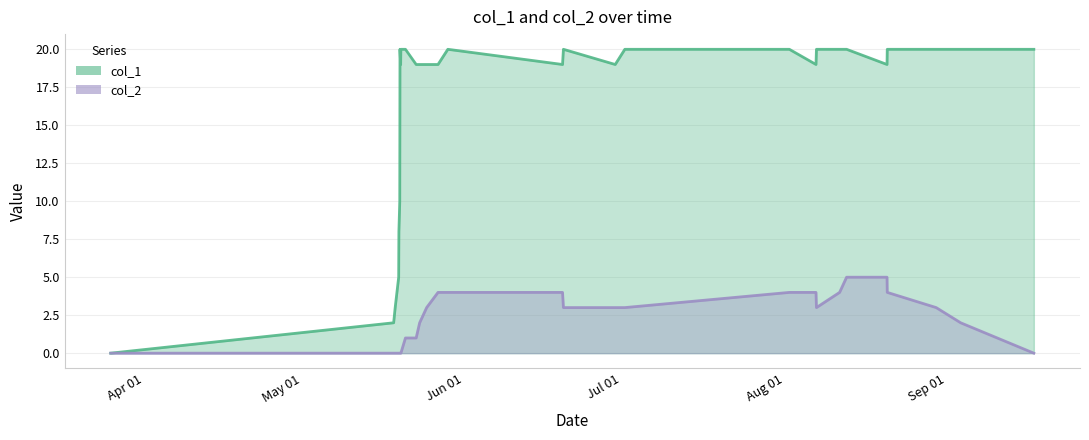

Which series has the largest total across all categories?

col_1